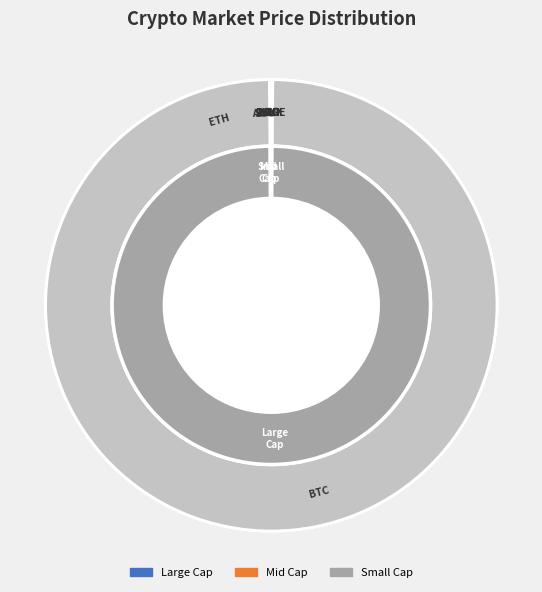

Rank the categories by value from lowest to highest.

DOGE, ADA, UNI, LINK, LTC, SOL, ETH, BTC